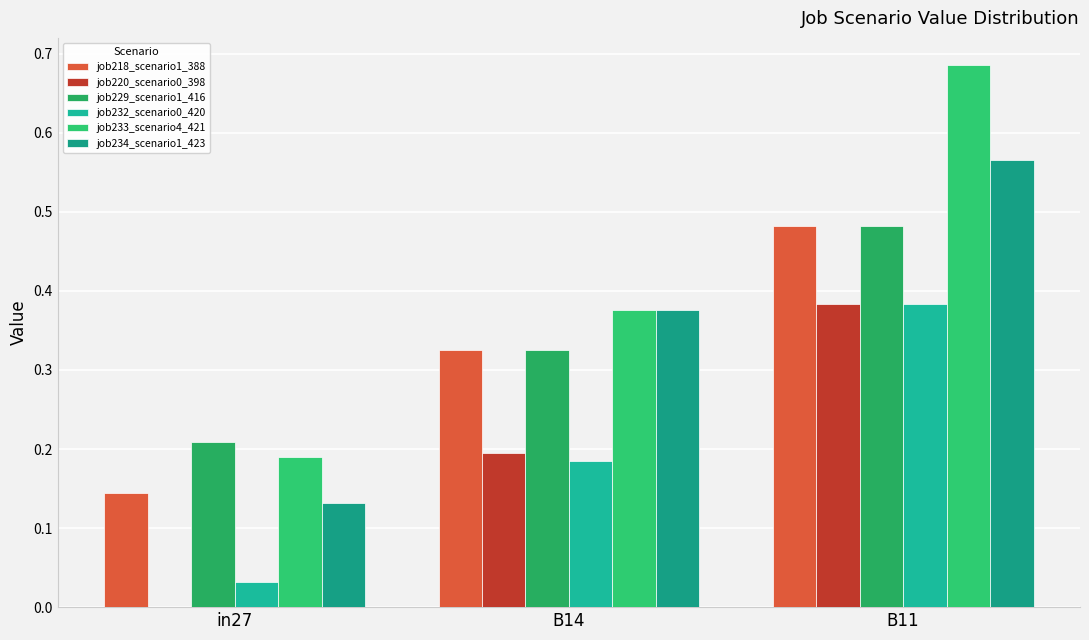

How many values in the job220_scenario0_398 series exceed 0?

2